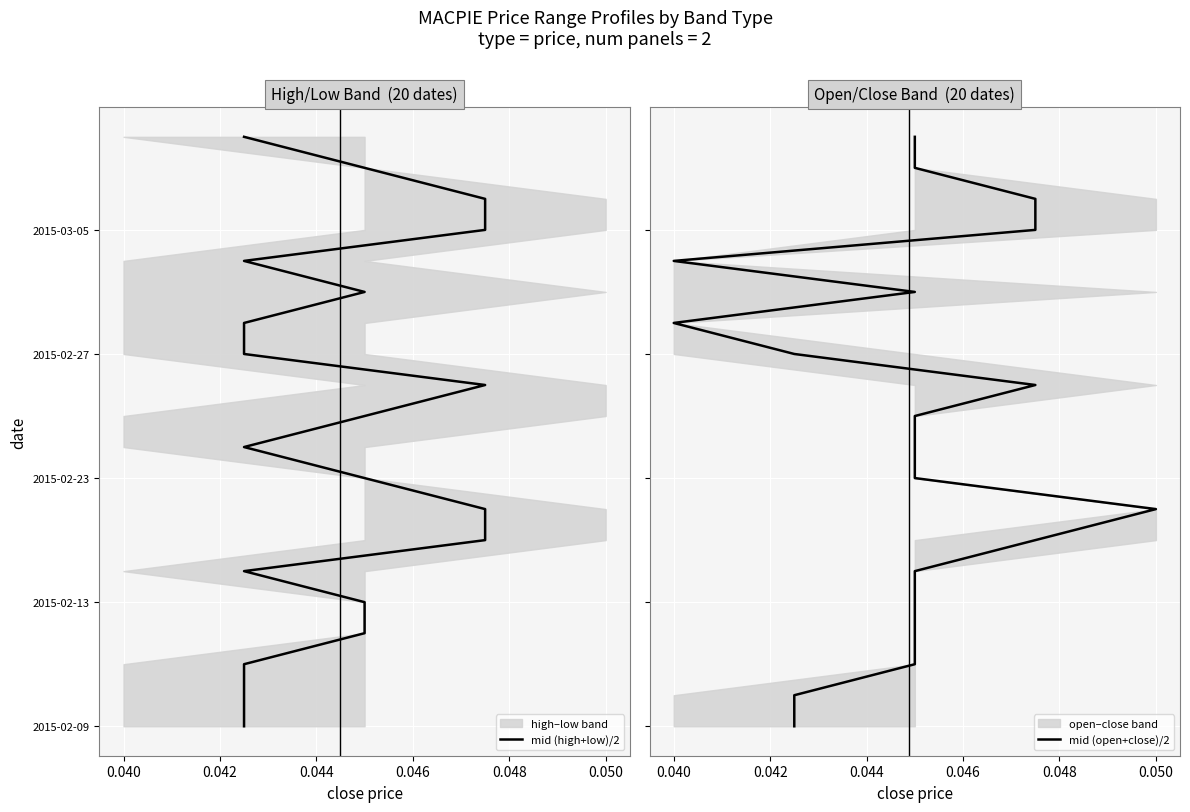

True or false: mid (open+close)/2 and mid (high+low)/2 intersect in this chart.

False